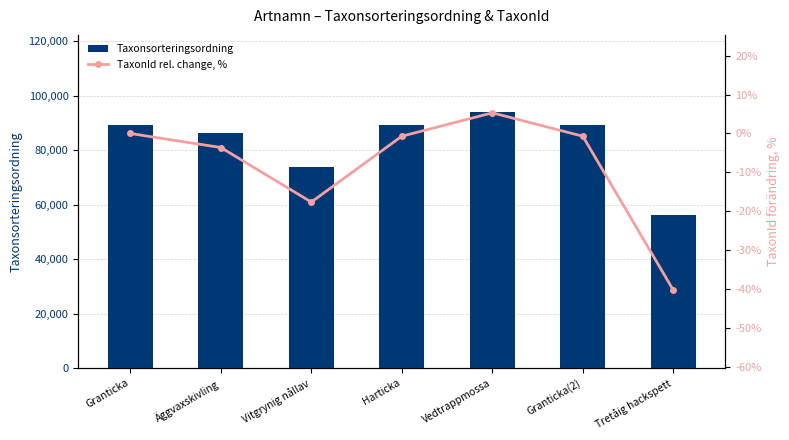

Is it true that Taxonsorteringsordning equals 73693.0 at Vitgrynig nållav?

True